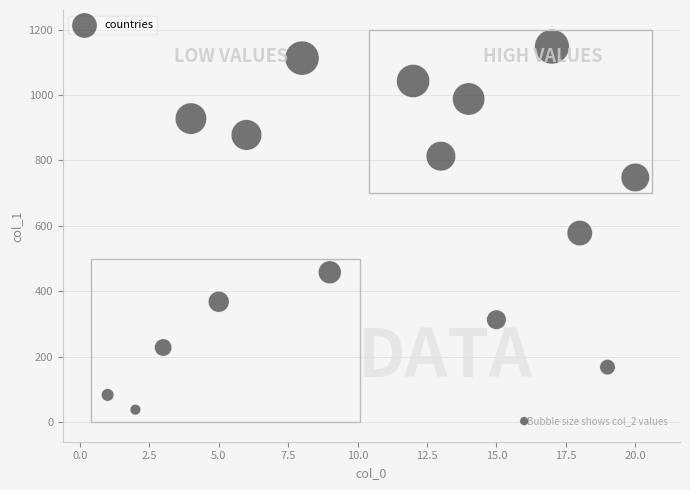

What is the range of X values (max minus min)?

19